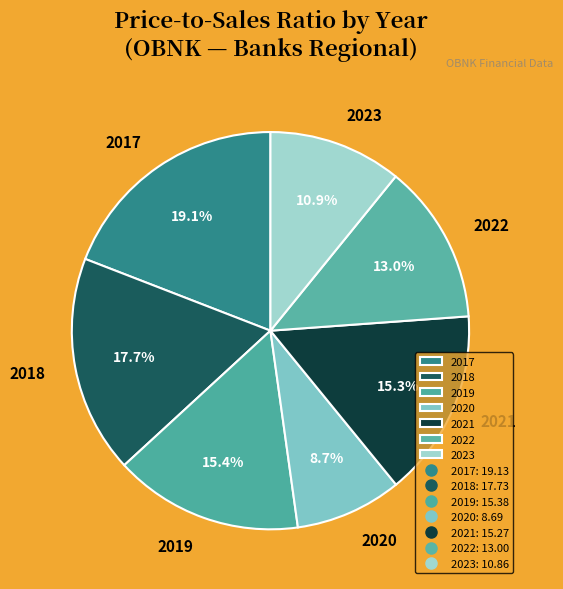

Is there any slice that represents more than half of the pie?

No